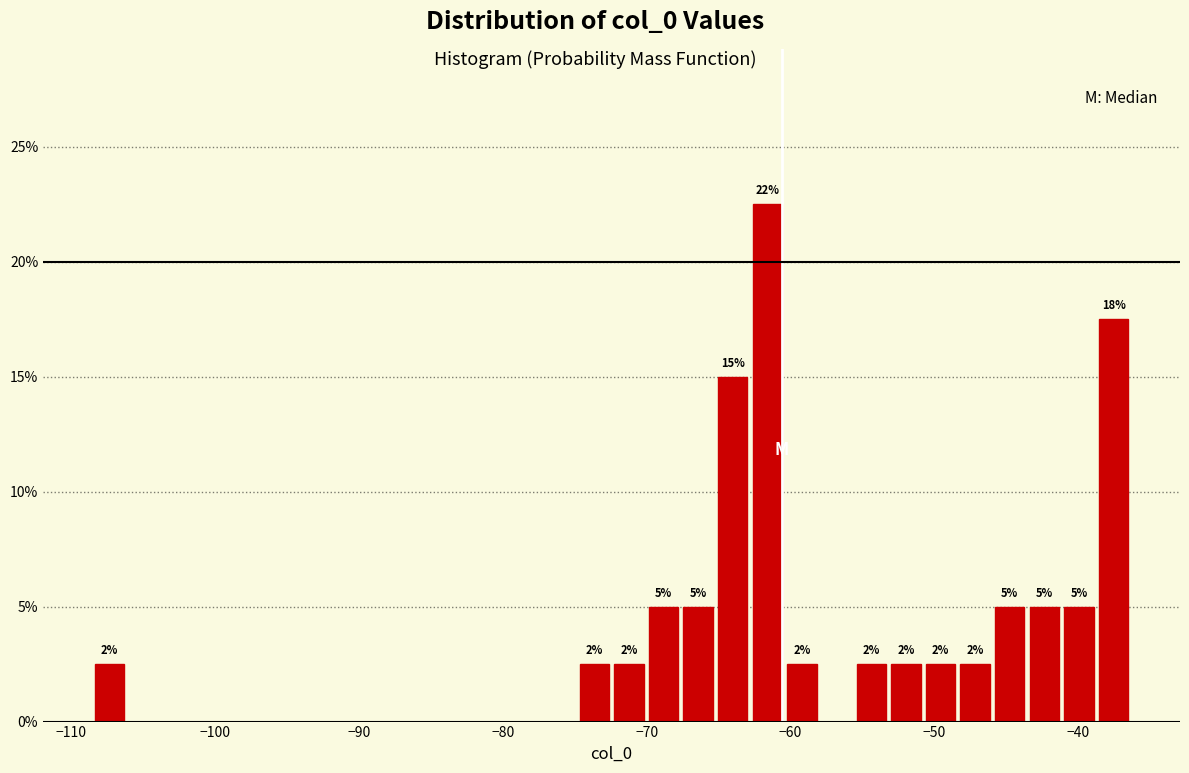

Around what value on the x-axis is the tallest bar? Give the approximate position of its centre, as read against the axis.

-62